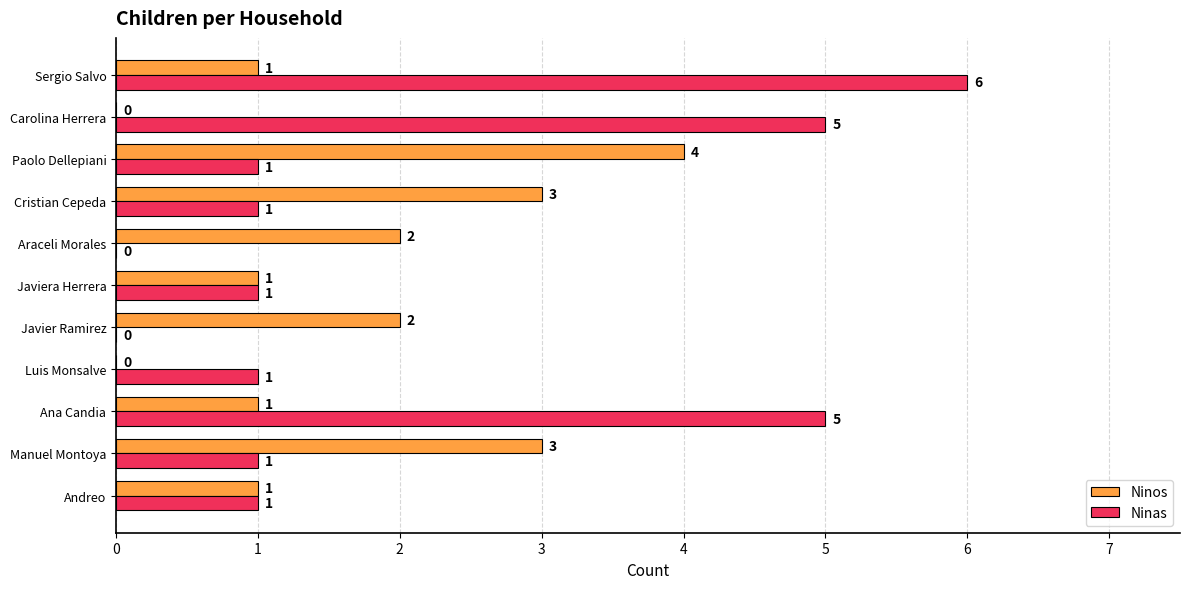

Which series has the largest total across all categories?

Ninas